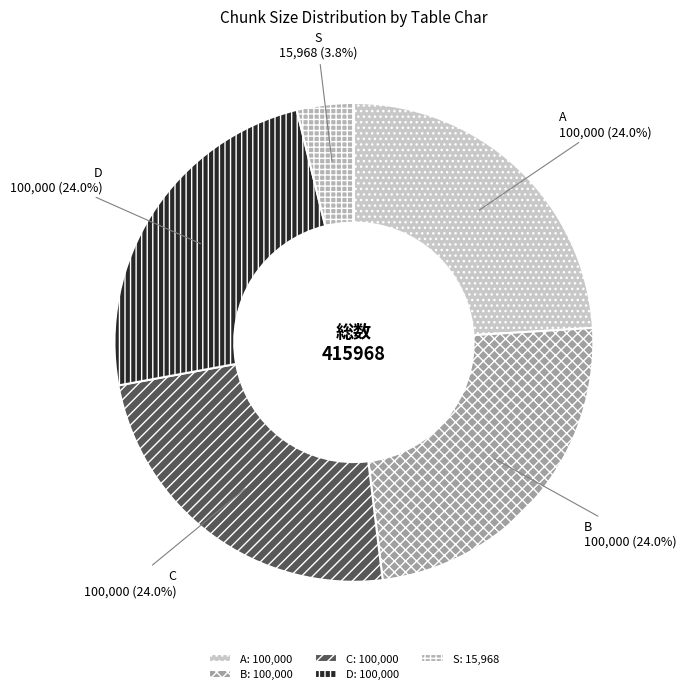

To the nearest percent, what portion does B represent?

24%